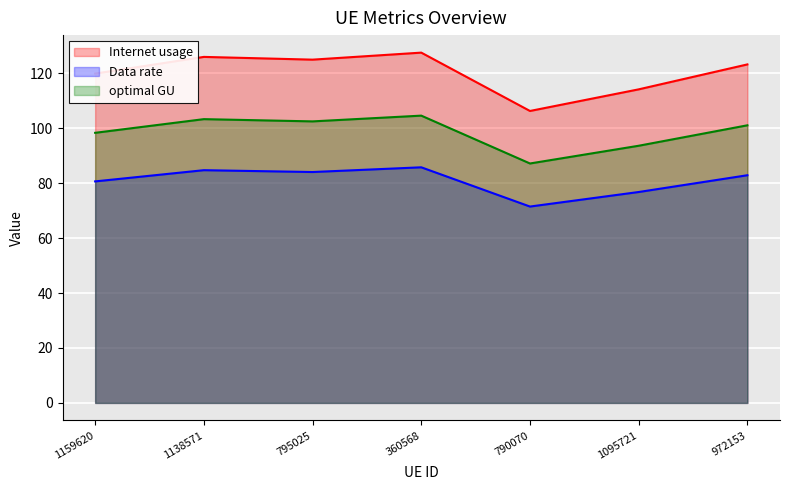

What is the sum of the Internet usage values at 1095721 and 1138571?

240.0